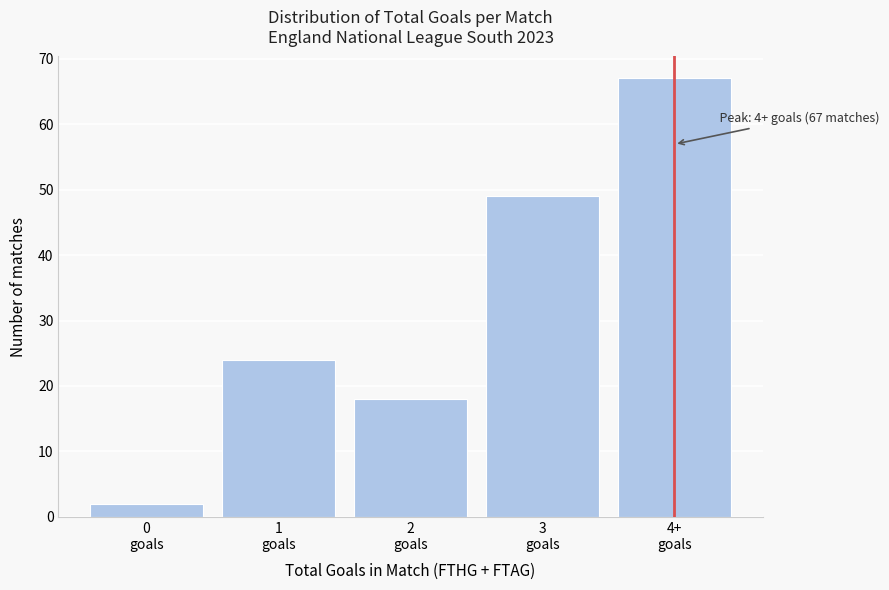

Reading left to right, extract all data points from this chart.

2	24	18	49	67